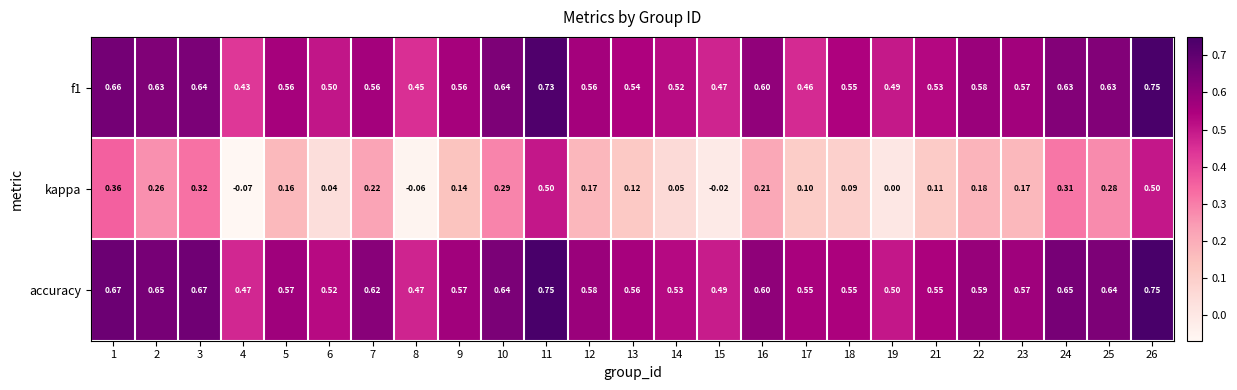

Which series has the largest total across all categories?

accuracy